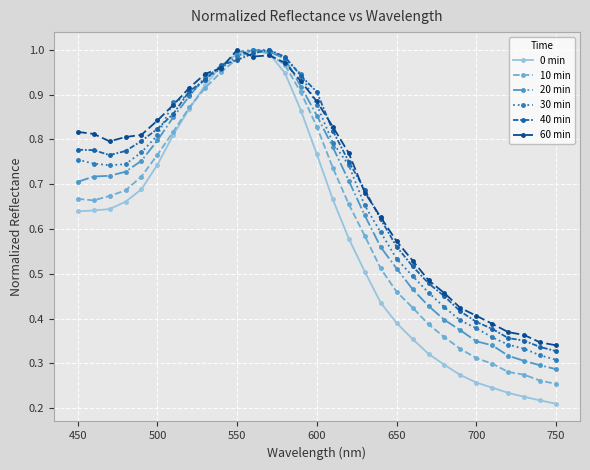

Is this an area chart (filled region under the line)?

No